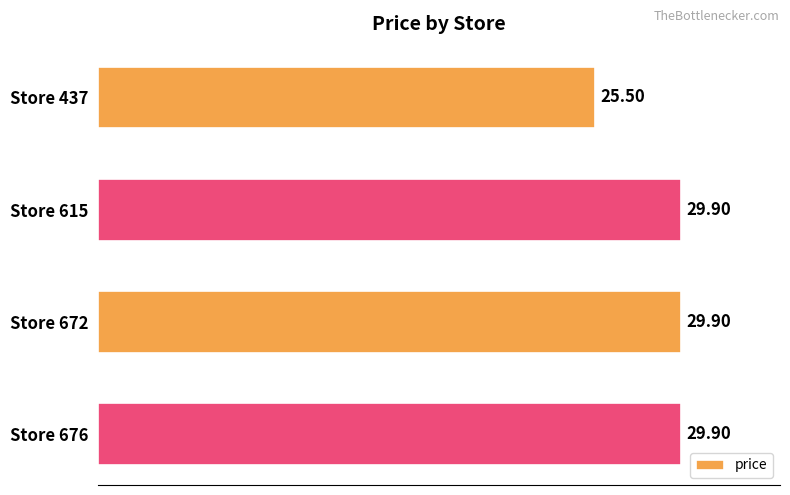

What is the change in value from Store 437 to Store 615?

+4.4